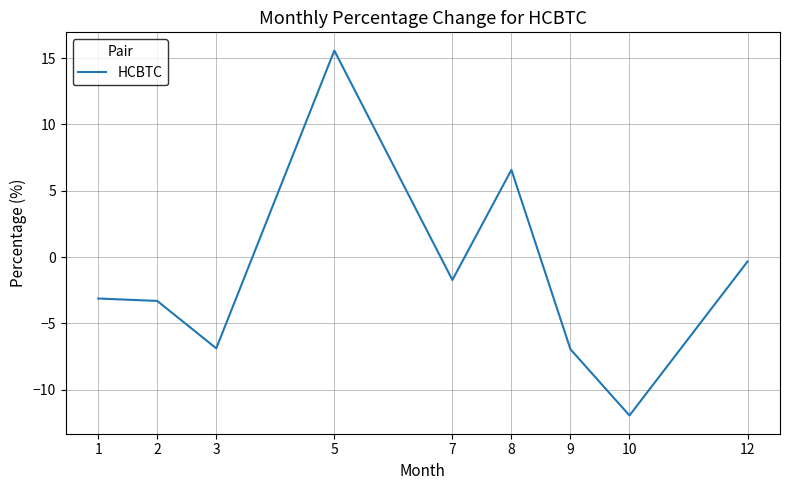

Where is the data nearest to the value 1?

12